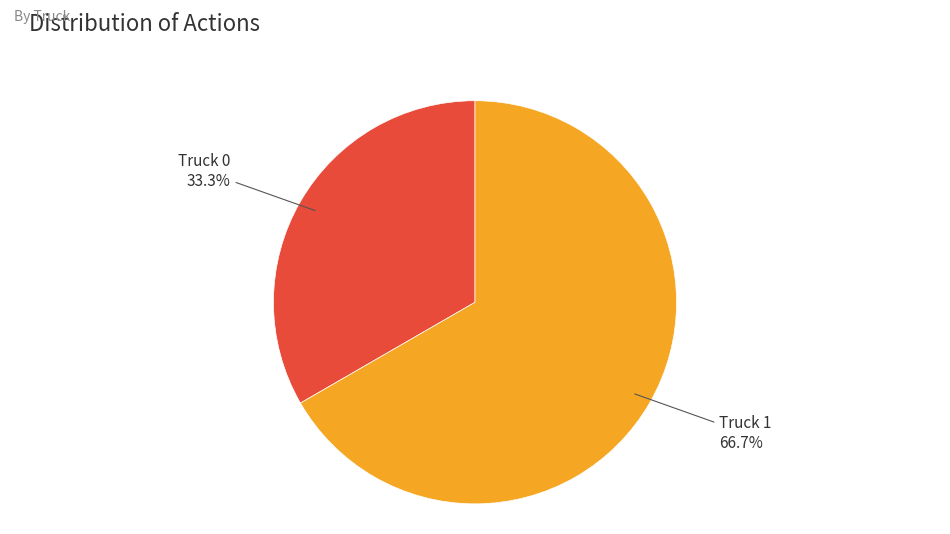

The Truck 0 slice represents 21% of the pie. True or false?

False